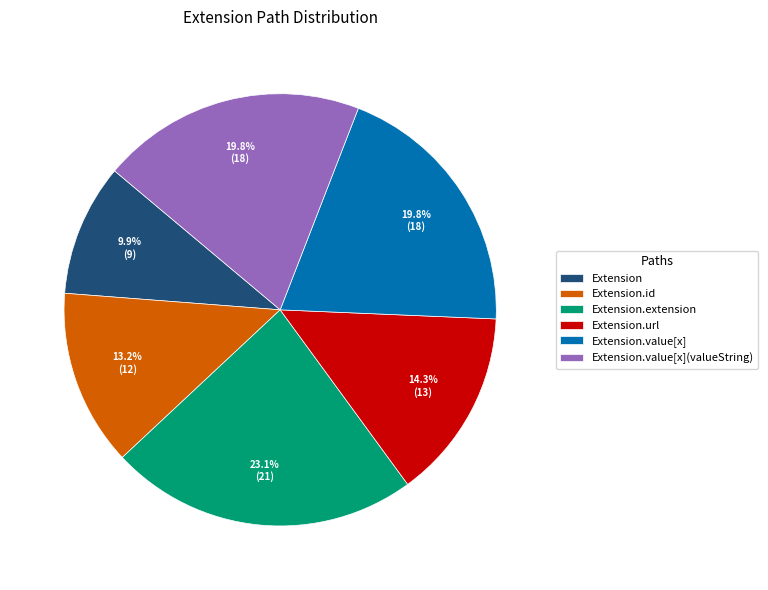

Count the number of slices in the pie.

6